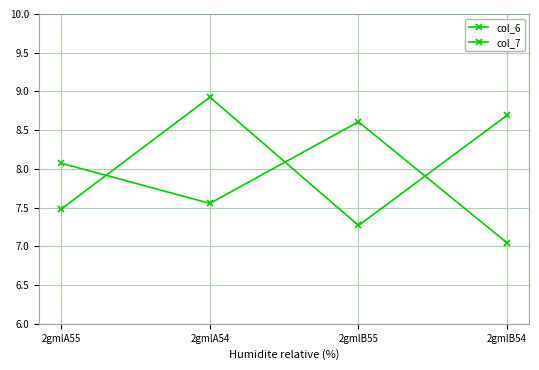

Which category has the lowest value across all series?

2gmlB54